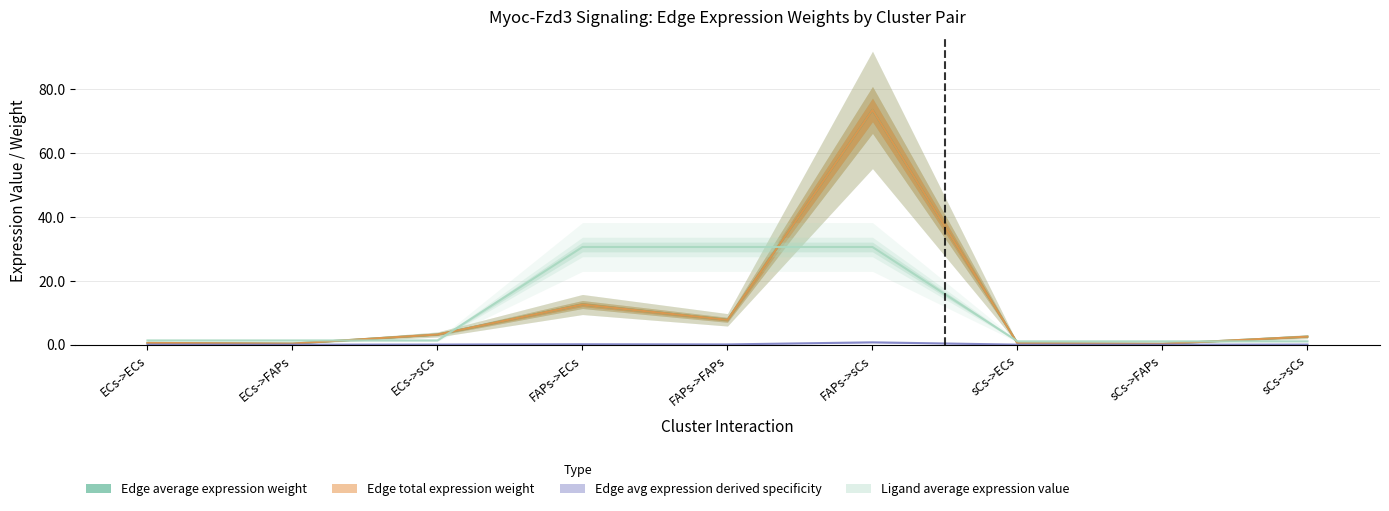

Which series changed the most between FAPs->ECs and sCs->ECs?

Ligand average expression value